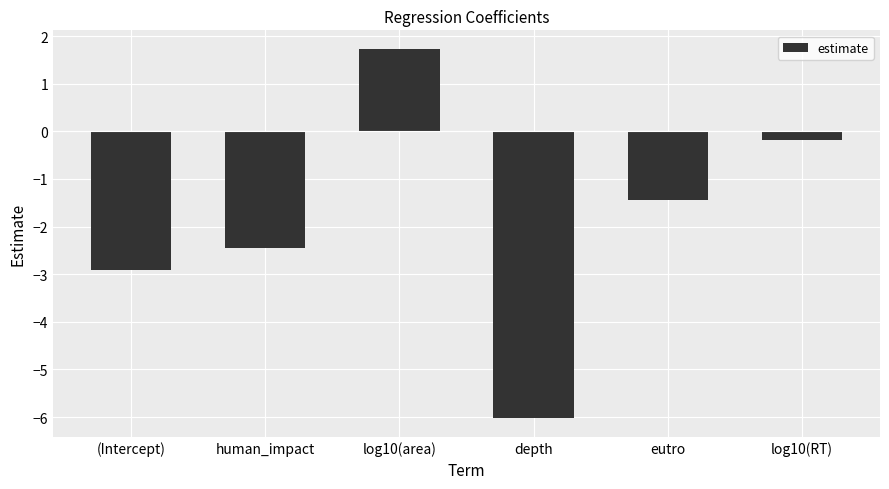

At which category does the chart reach its peak across all series?

log10(area)